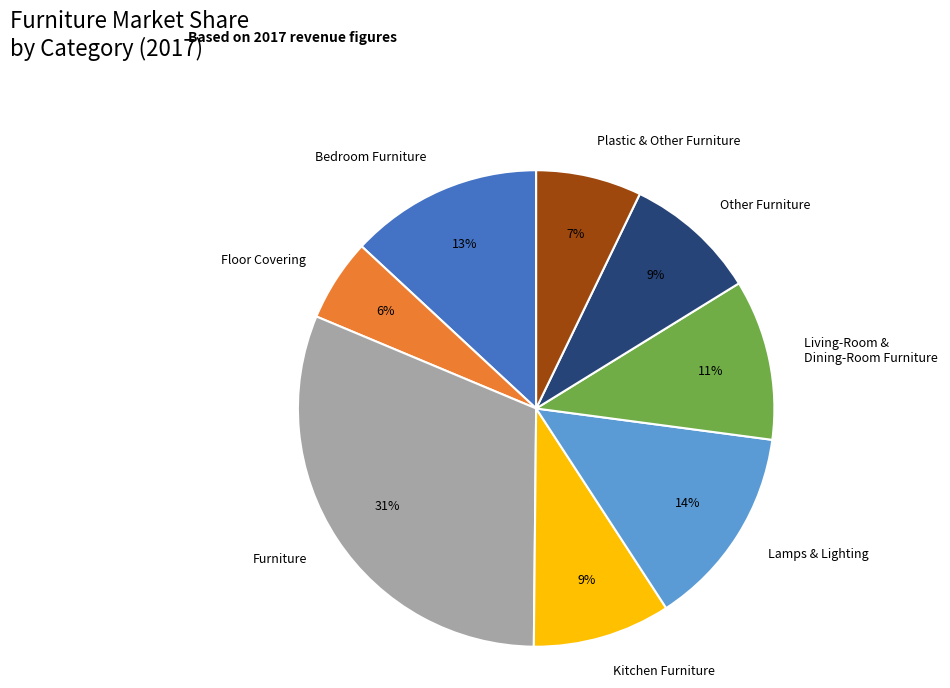

Approximately how many times larger is the value at Furniture compared to Other Furniture?

3.4